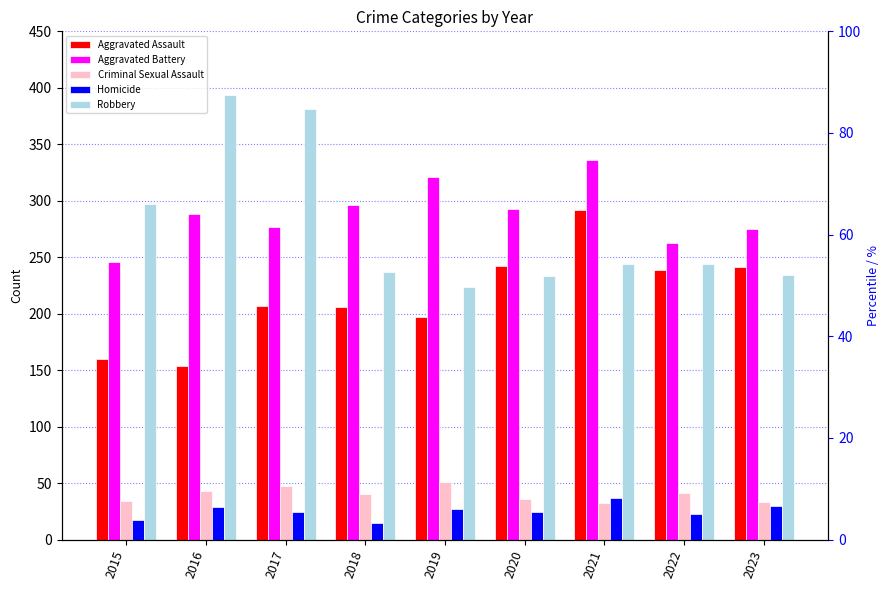

What is the difference between the Homicide values at 2020 and 2018?

9